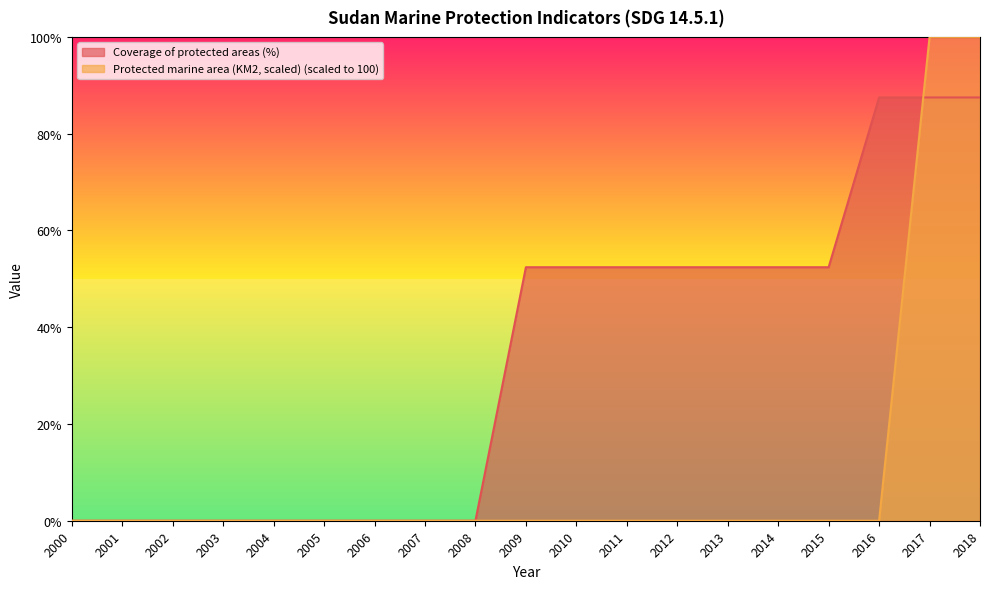

True or false: Protected marine area (KM2, scaled) and Coverage of protected areas (%) intersect in this chart.

True